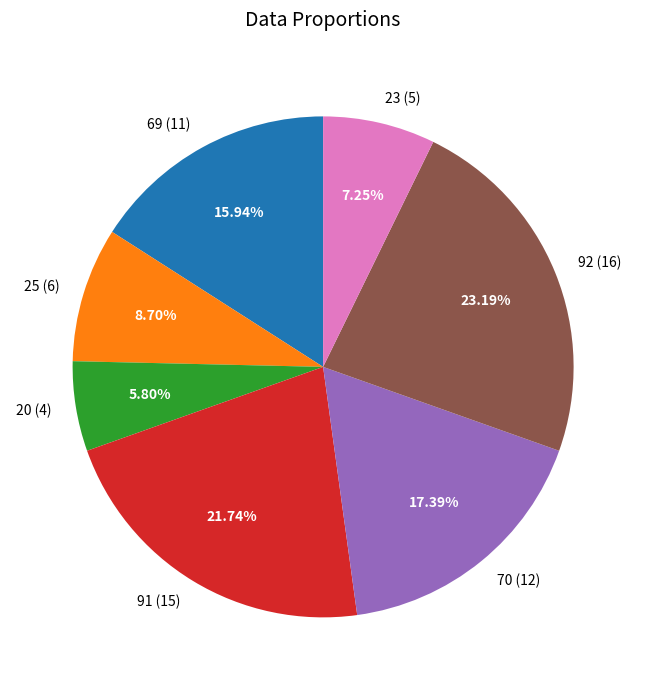

Between 70 and 91, which is larger?

91